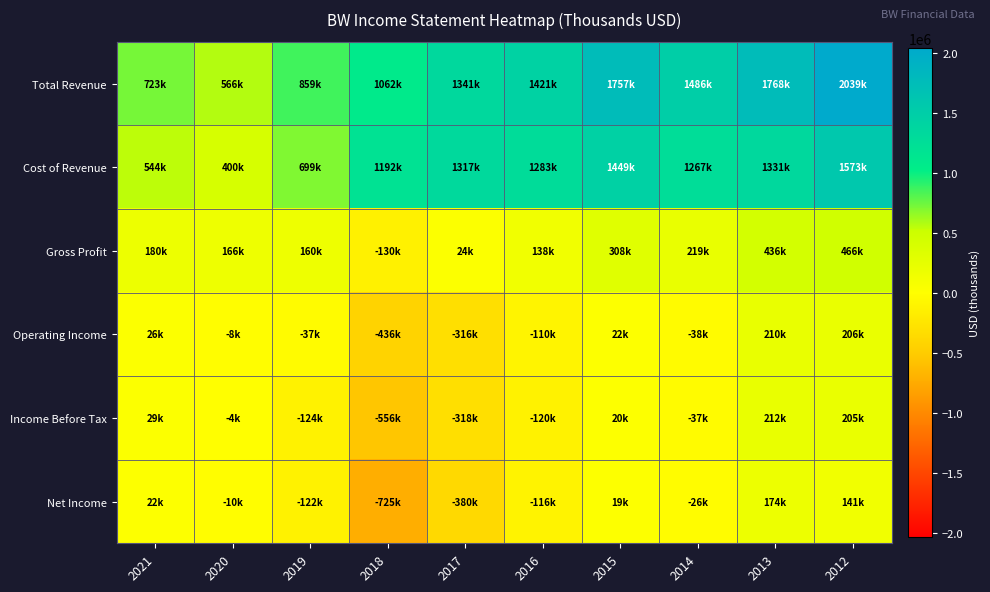

List the series in order of their peak value, highest first.

Total Revenue, Cost of Revenue, Gross Profit, Income Before Tax, Operating Income, Net Income